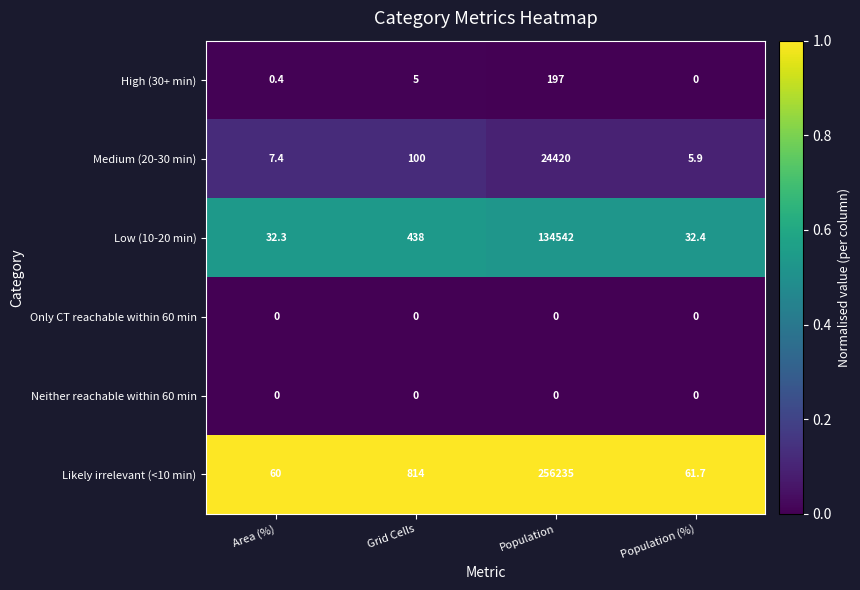

At which category is the sum across all series the highest?

Population